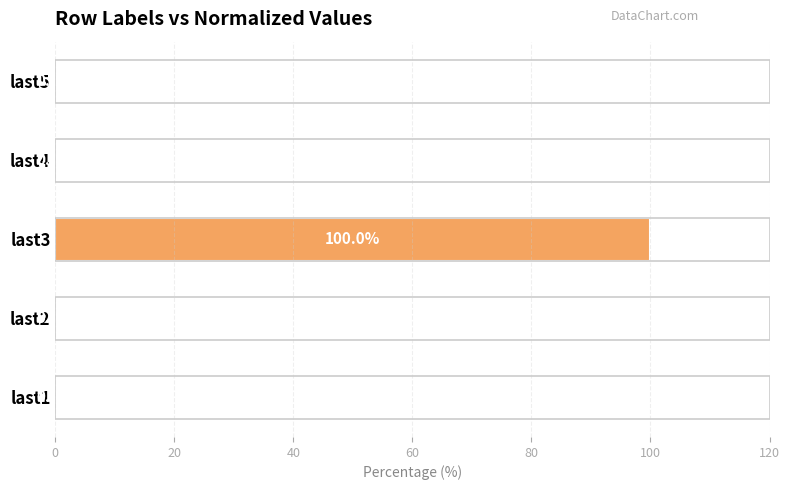

What is the sum of all values?

100.0